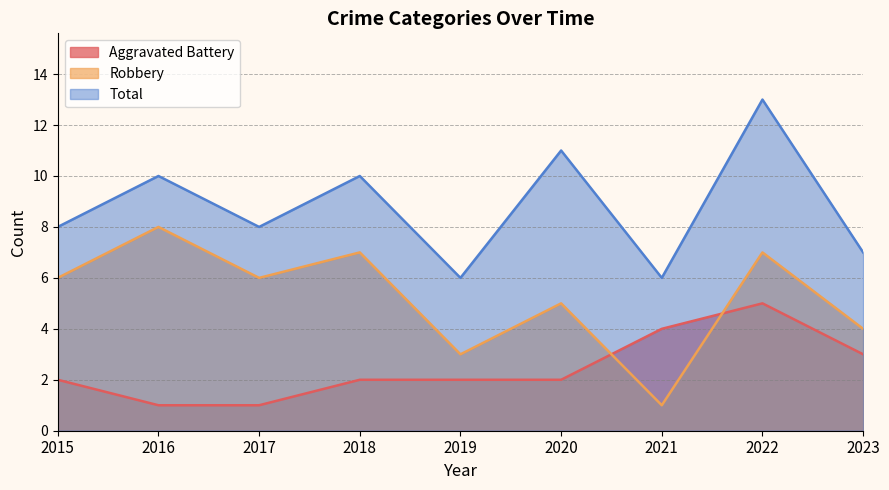

Which series has the largest total across all categories?

Total